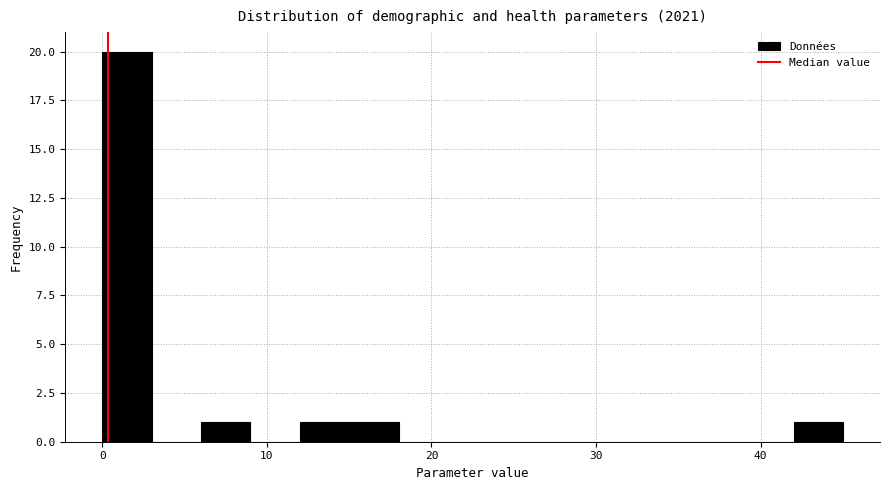

Read against the x-axis, roughly where is the centre of the tallest bar?

2